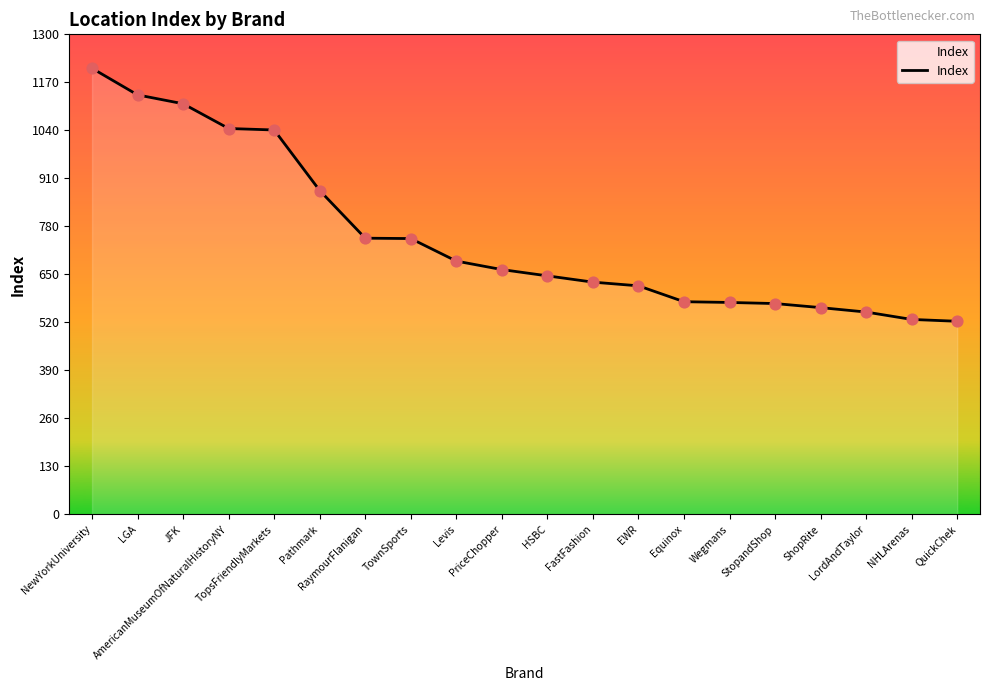

What is the change in value from LGA to Wegmans?

-562